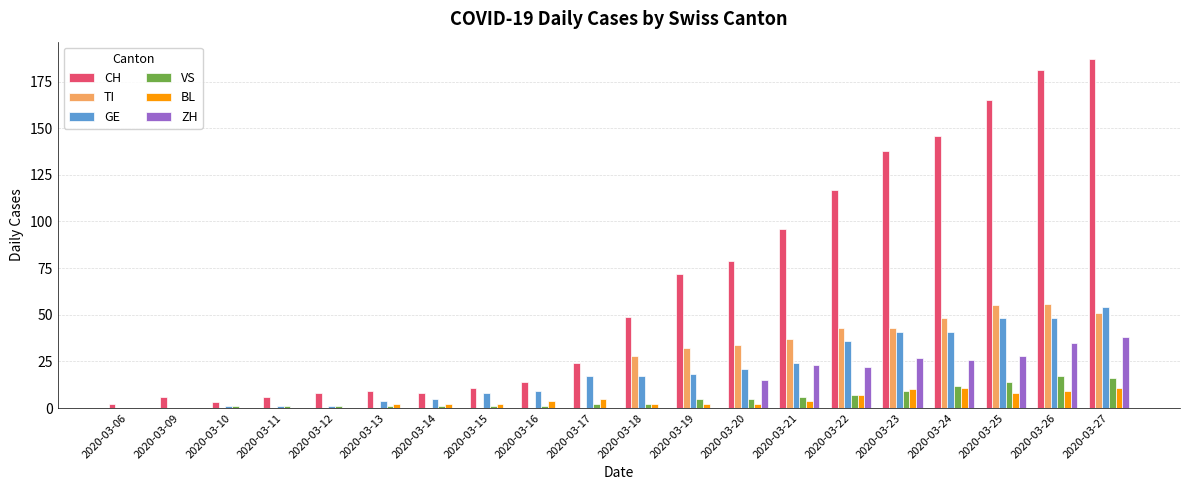

Is the value of GE at 2020-03-23 greater than the value of CH at 2020-03-06?

Yes